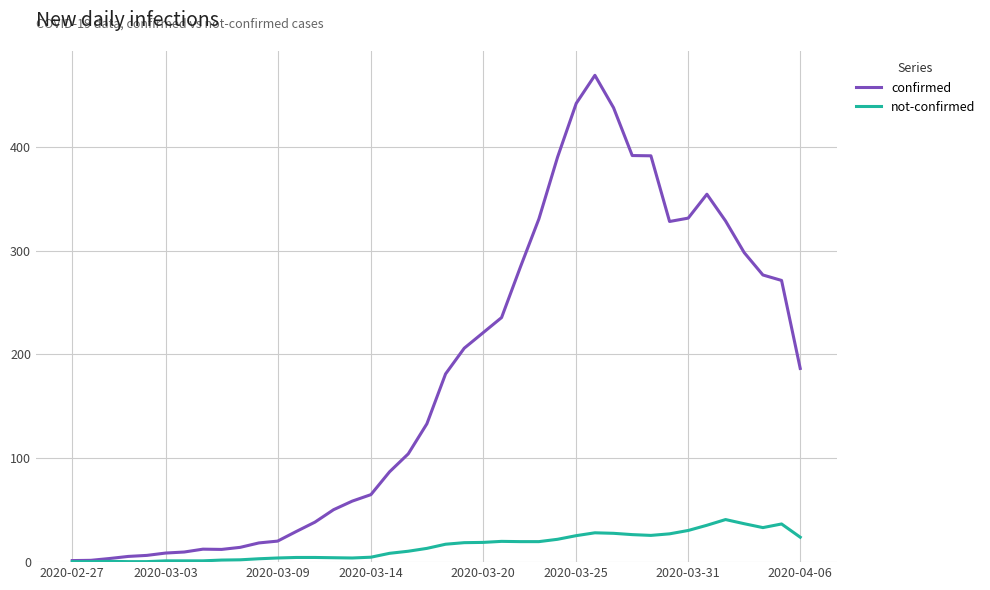

List the series in order of their peak value, lowest first.

not-confirmed, confirmed